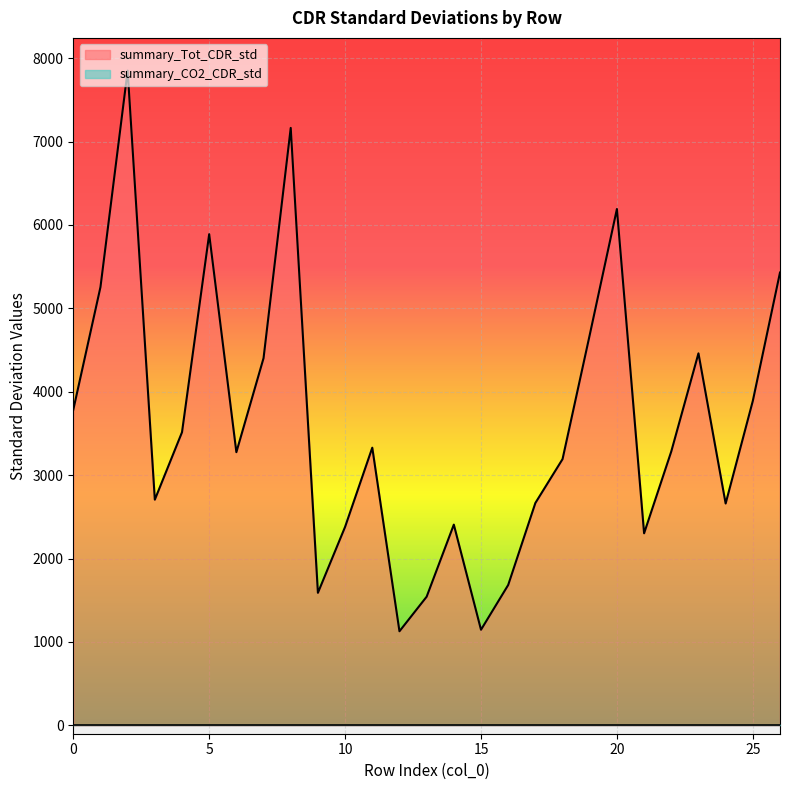

Read the value at 17.

2666.5